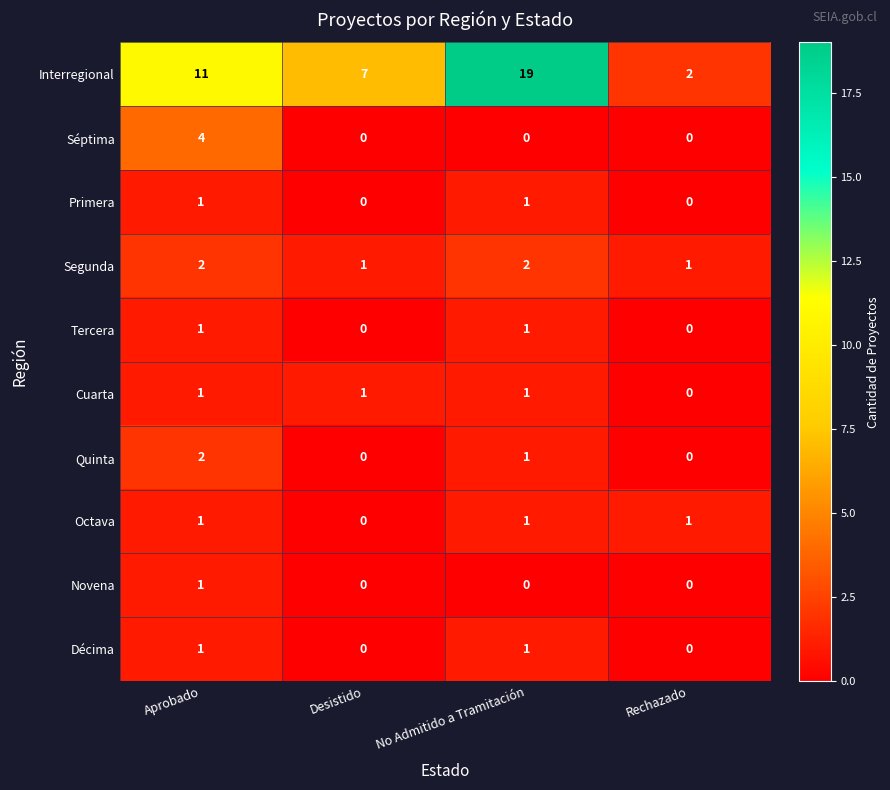

Which series has the largest range (max minus min)?

Interregional